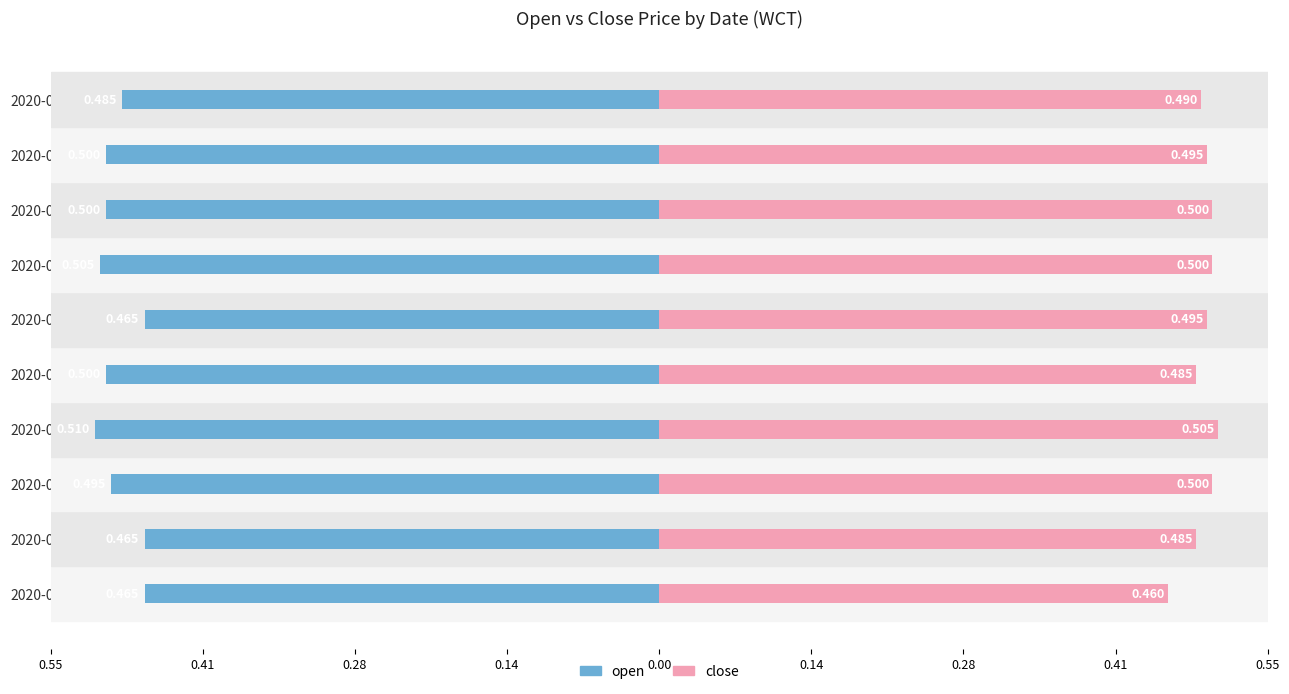

At how many categories does at least one series exceed 0?

10